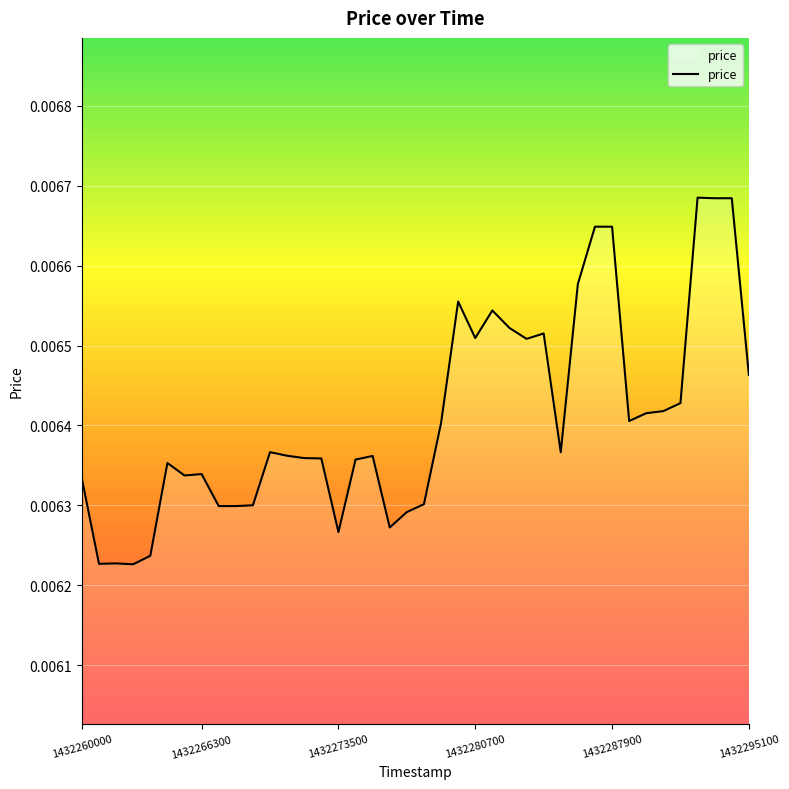

Count the number of data series in this chart.

1